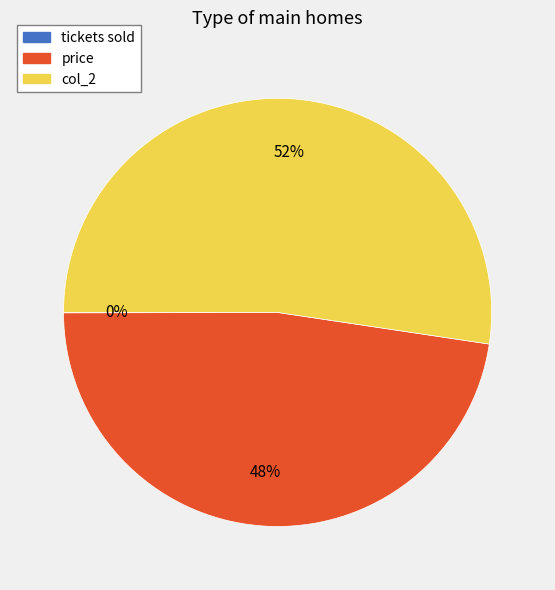

Which has a higher value, col_2 or price?

col_2